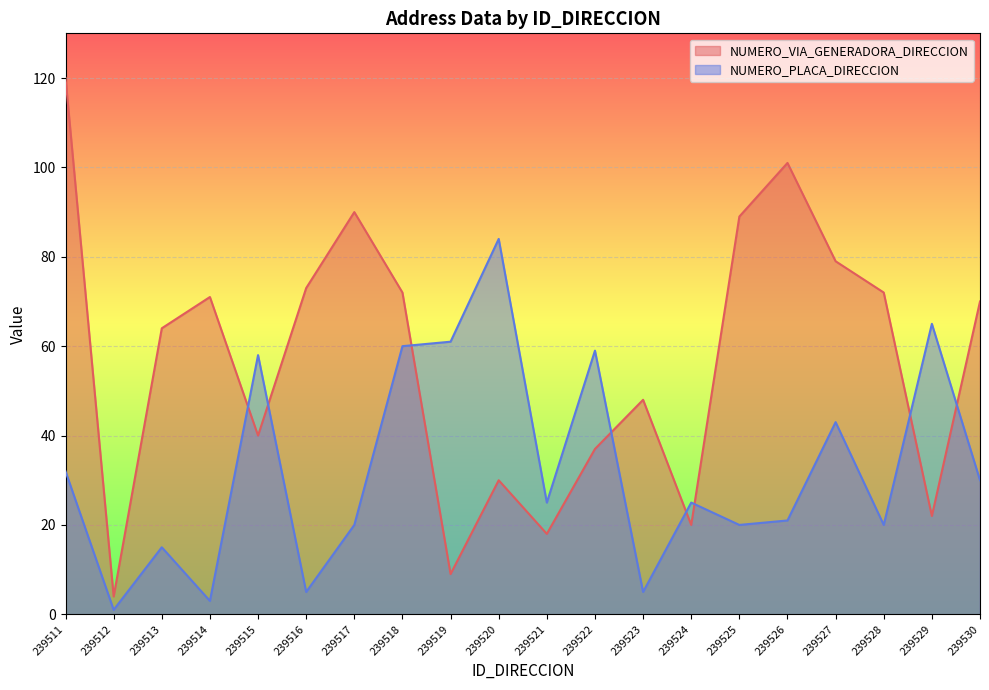

How many intersections are there between NUMERO_VIA_GENERADORA_DIRECCION and NUMERO_PLACA_DIRECCION?

8